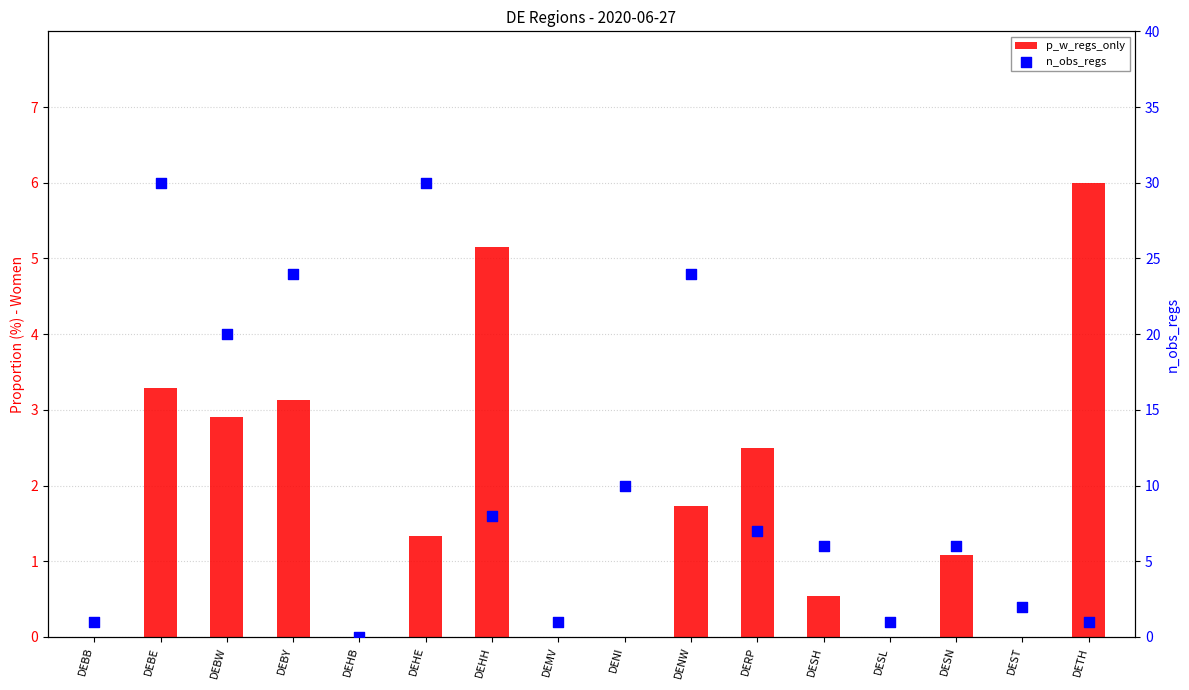

Which series has the largest total across all categories?

n_obs_regs